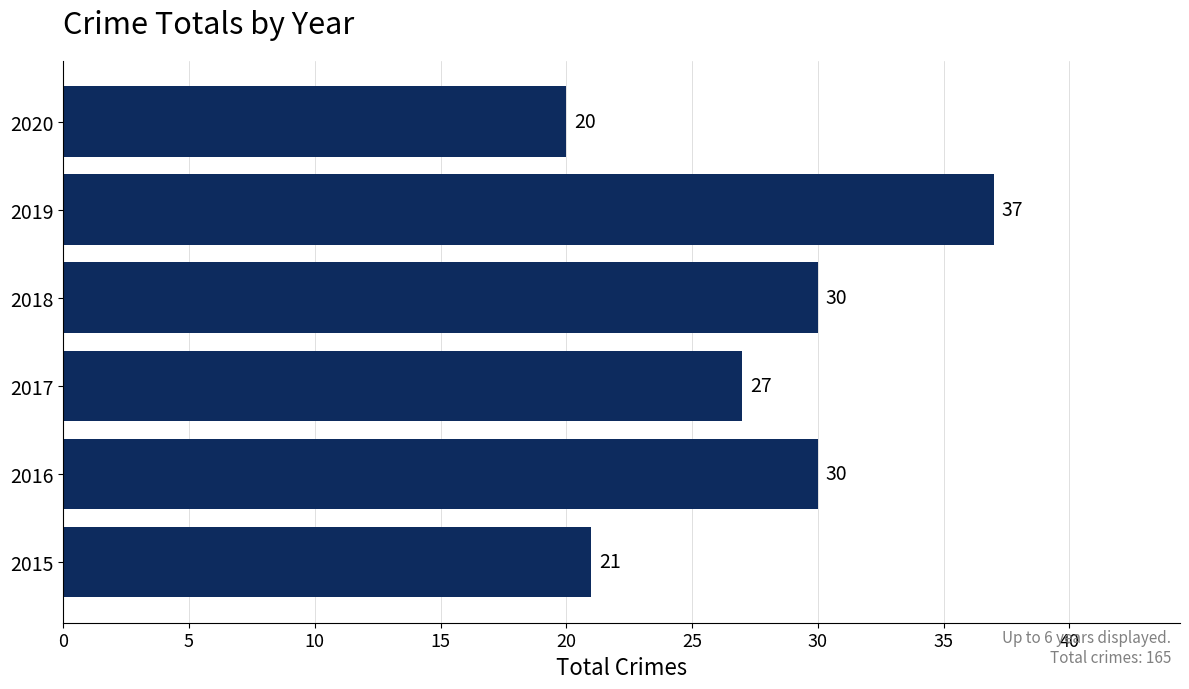

At which label is the value closest to 28?

2017